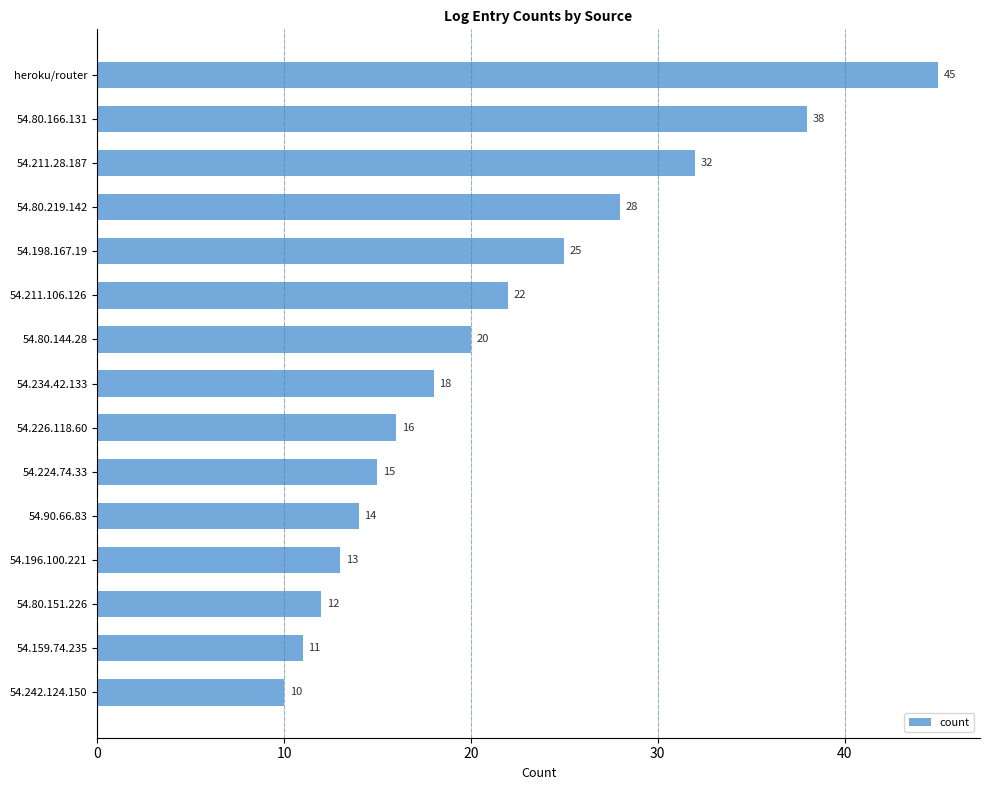

What is the difference between the maximum and minimum values?

35